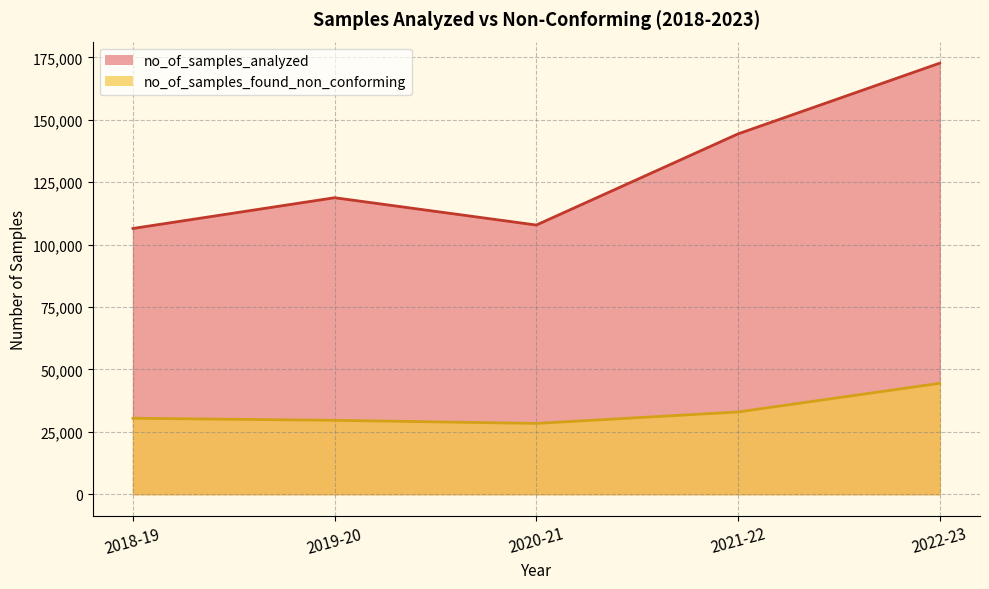

Rank the categories by no_of_samples_found_non_conforming value from highest to lowest.

2022-23, 2021-22, 2018-19, 2019-20, 2020-21